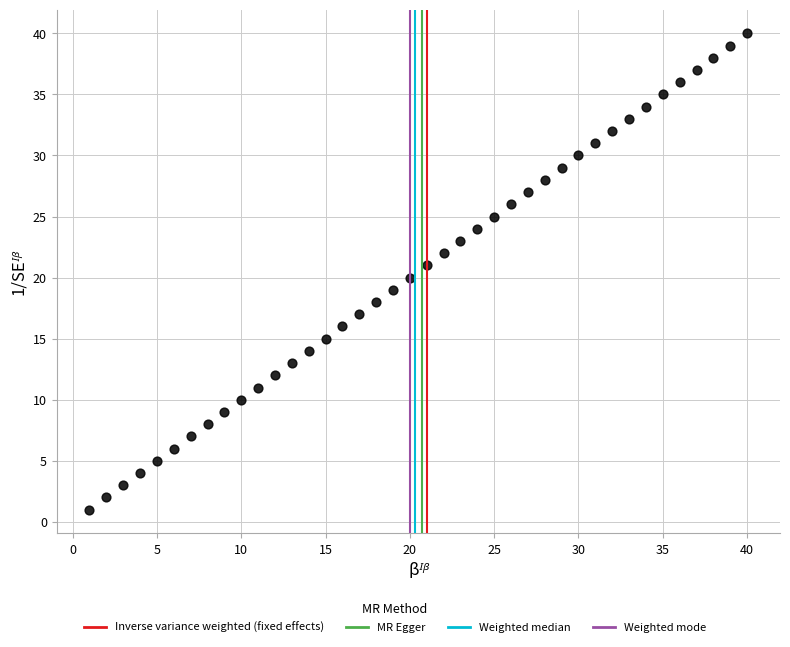

What is the range of X values (max minus min)?

39